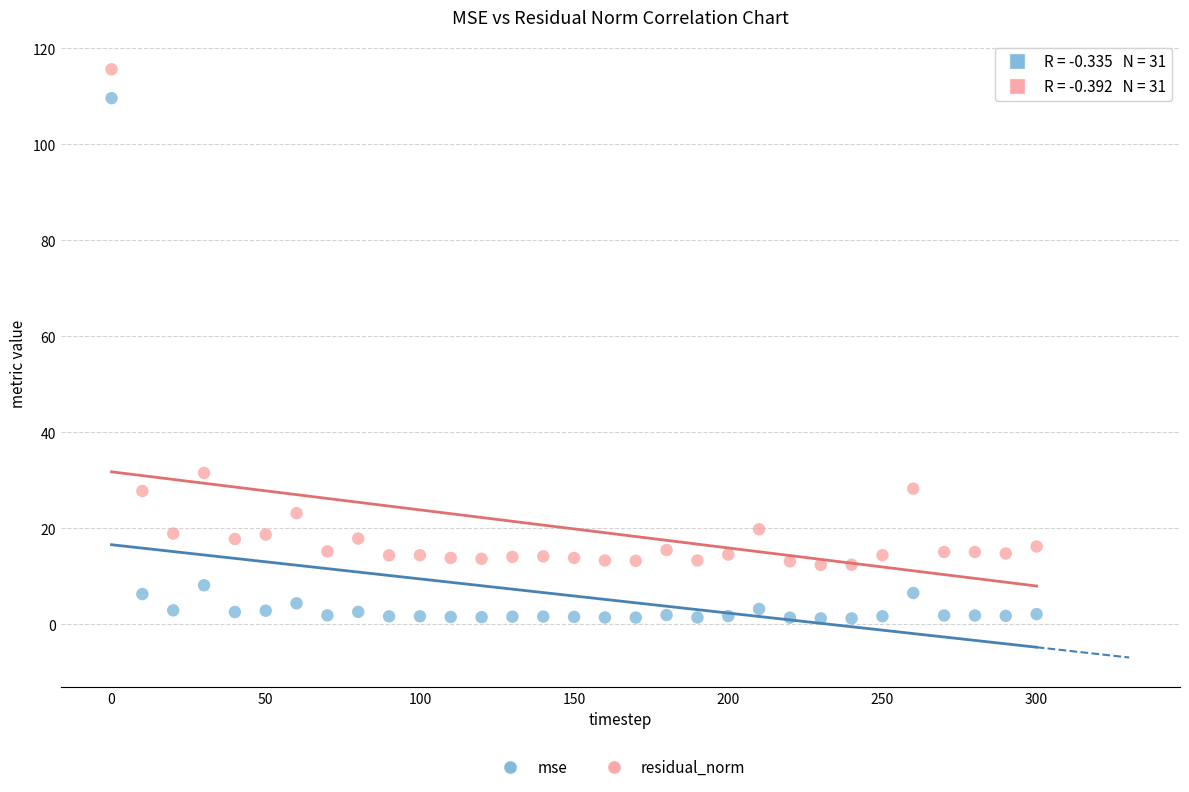

Across all data points, what is the range of Y values (max minus min)?

114.4